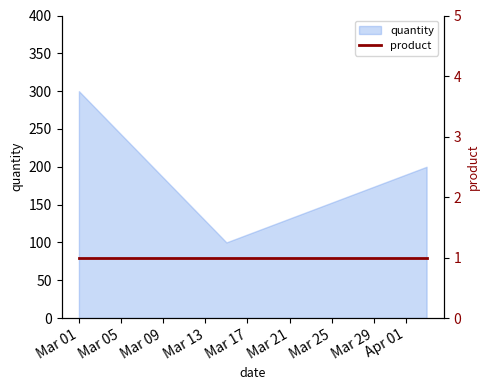

What is the lowest value of the quantity series?

100